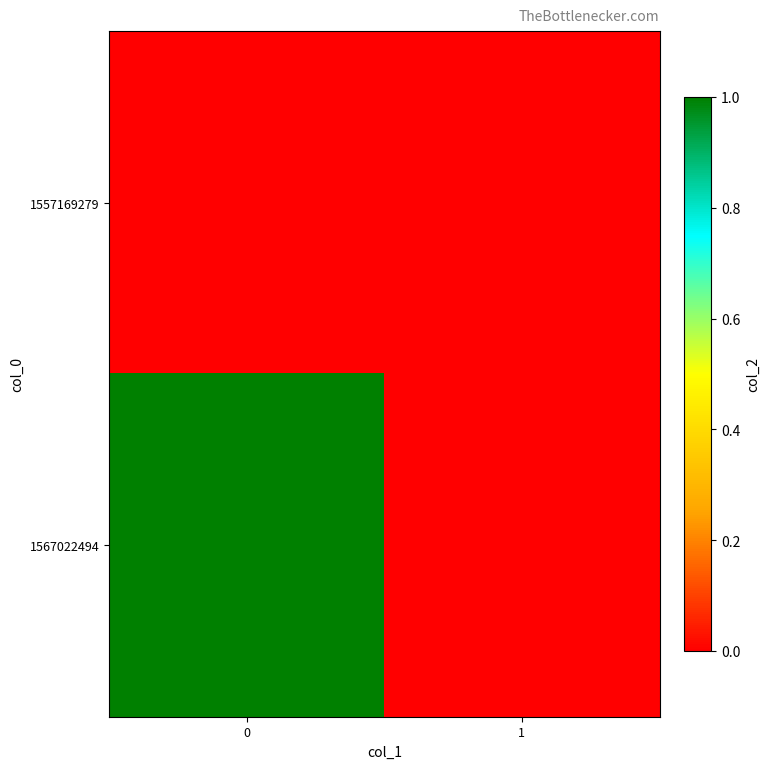

Between 0 and 1, which series saw the biggest shift?

1567022494